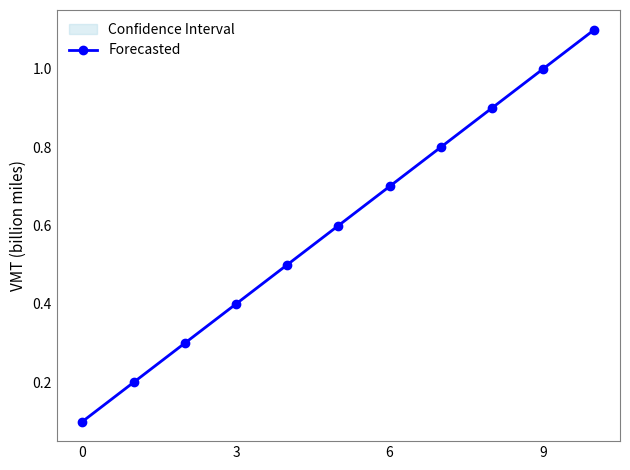

Reading right to left, extract all data points from this chart.

1.1	1.0	0.9	0.8	0.7	0.6	0.5	0.4	0.3	0.2	0.1